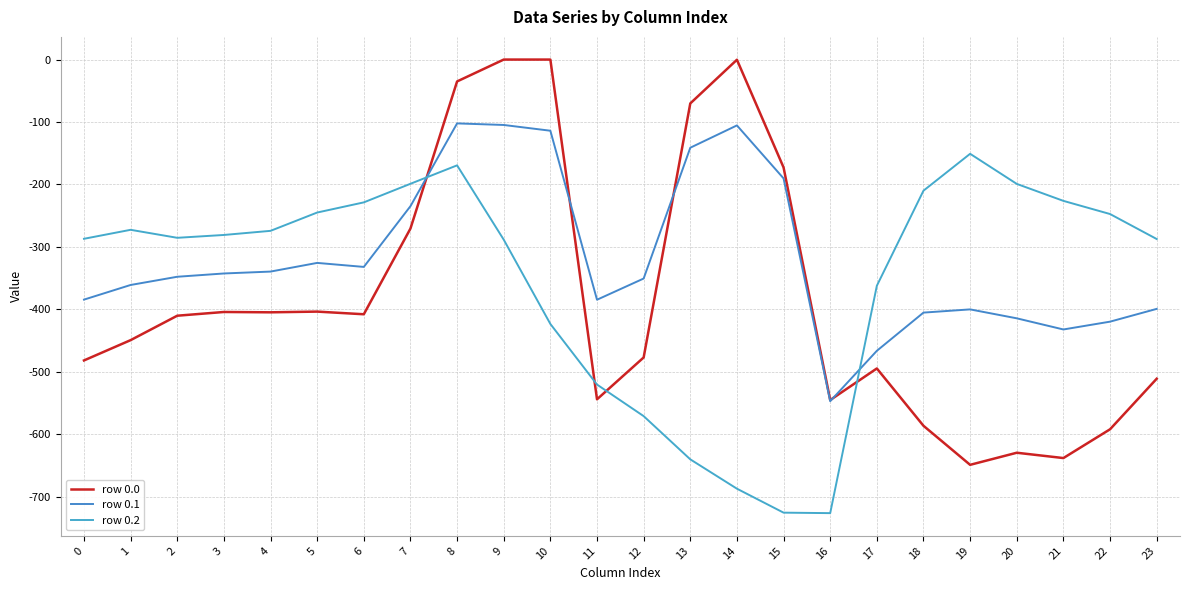

Which category has the highest value in the row 0.2 series?

19